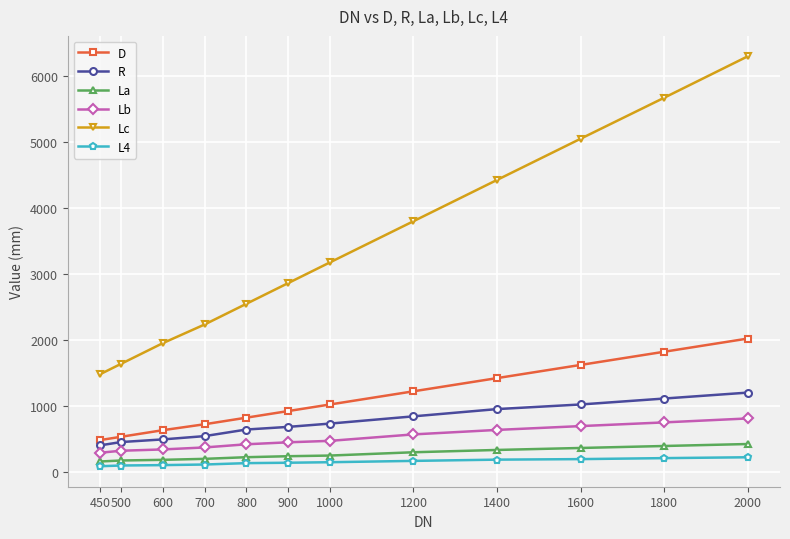

What is the sum of the L4 values at 1000 and 1600?

335